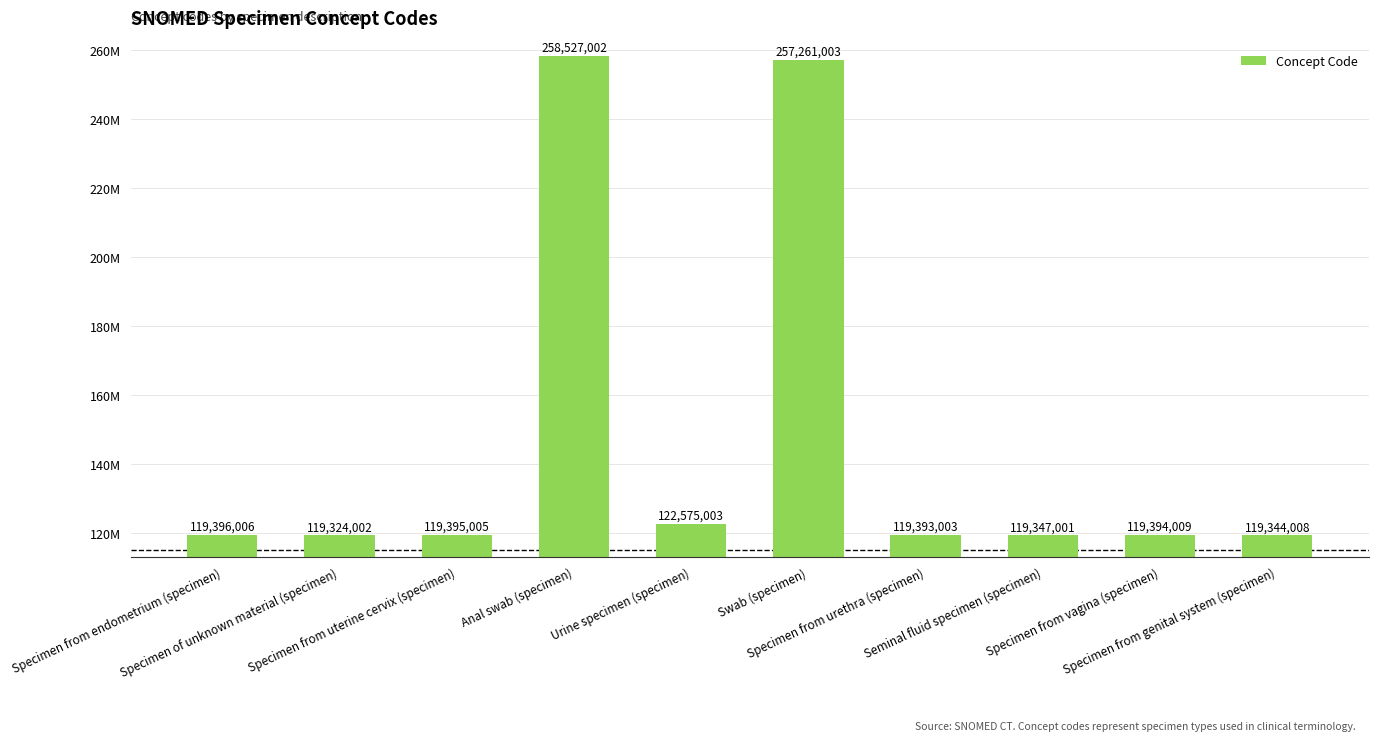

Reading left to right, extract all data points from this chart.

Specimen from endometrium (specimen)=119396006	Specimen of unknown material (specimen)=119324002	Specimen from uterine cervix (specimen)=119395005	Anal swab (specimen)=258527002	Urine specimen (specimen)=122575003	Swab (specimen)=257261003	Specimen from urethra (specimen)=119393003	Seminal fluid specimen (specimen)=119347001	Specimen from vagina (specimen)=119394009	Specimen from genital system (specimen)=119344008